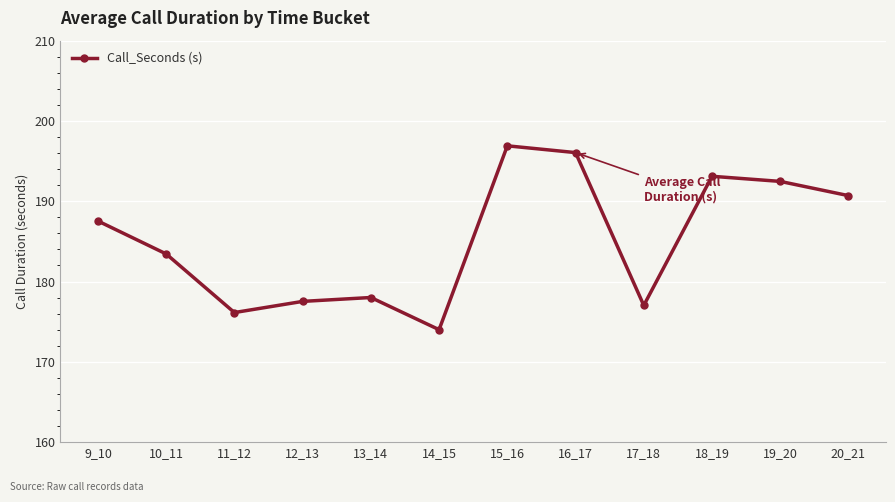

What is the sum of the values at 14_15 and 11_12?

350.1